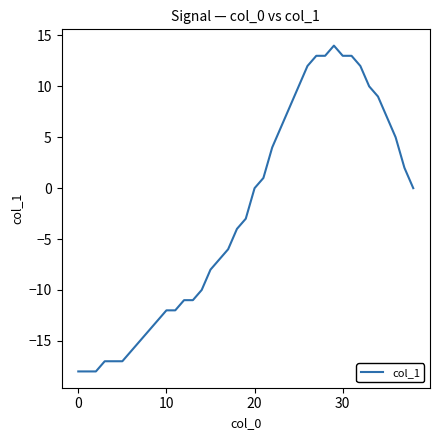

What is the minimum value shown in the chart?

-18